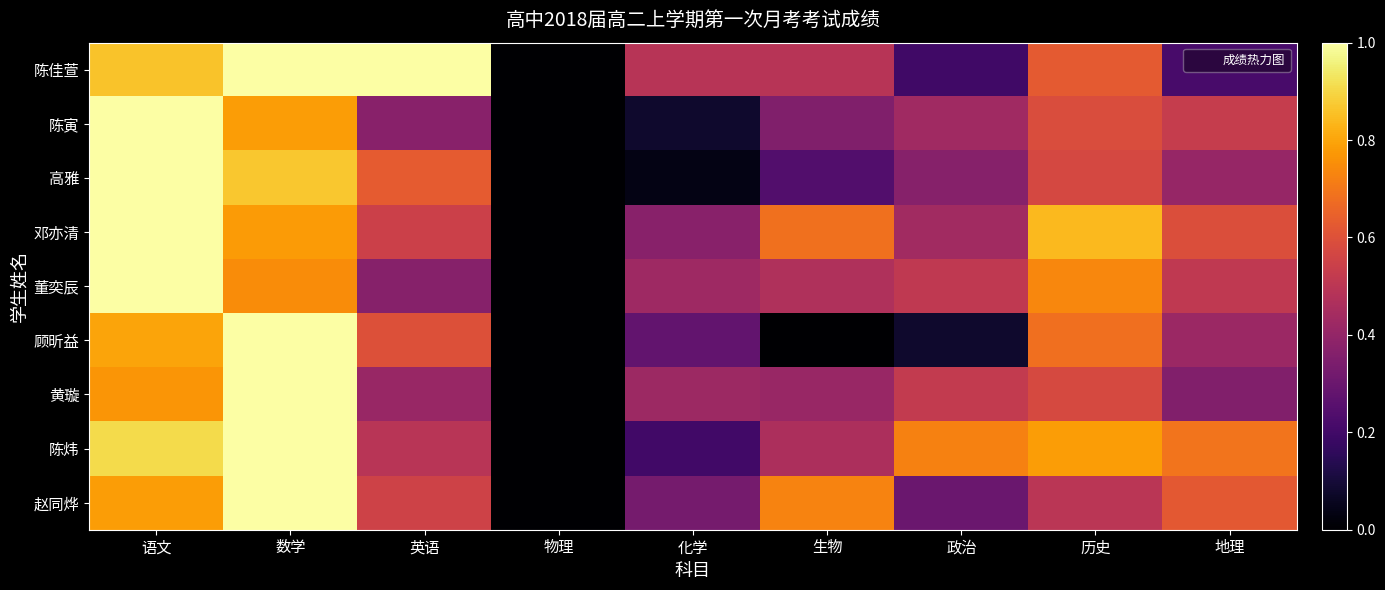

At which category does the chart reach its peak across all series?

数学